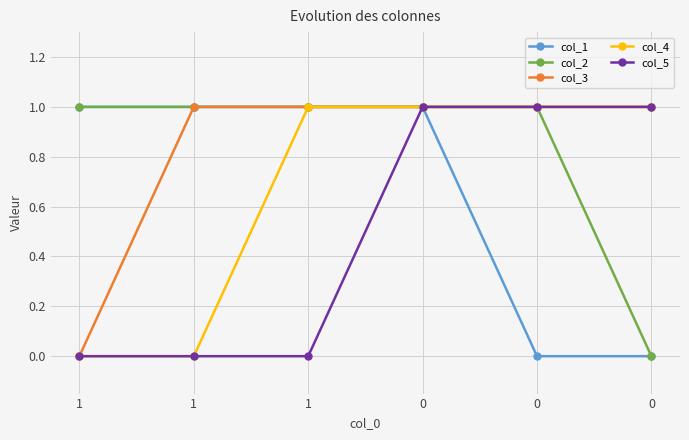

Is this an area chart (filled region under the line)?

No